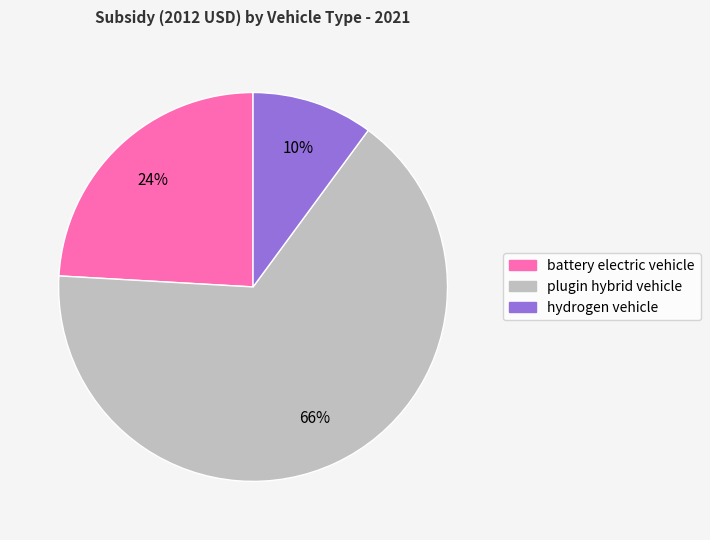

What percentage is the battery electric vehicle slice, to the nearest percent?

24%